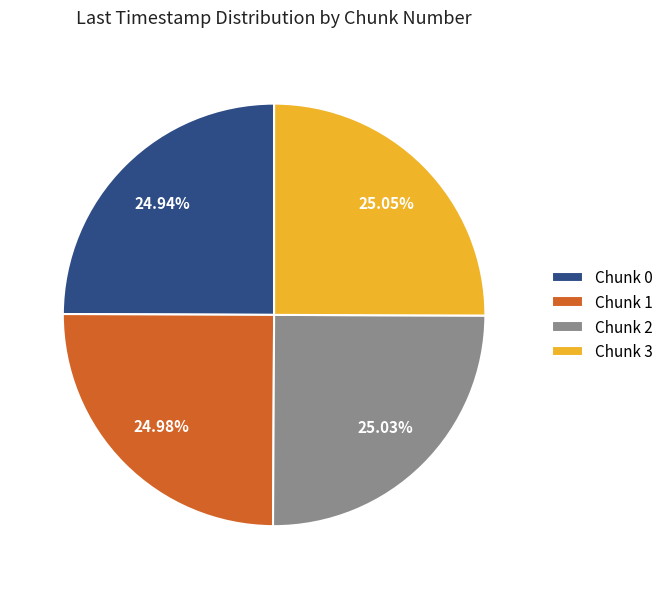

How many segments does this pie chart have?

4